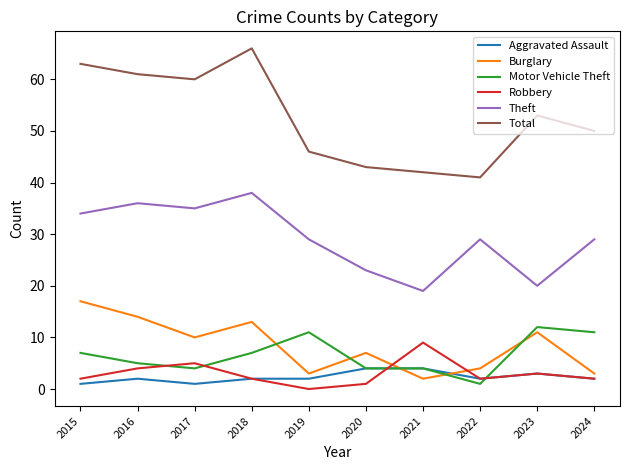

Which series has the largest total across all categories?

Total